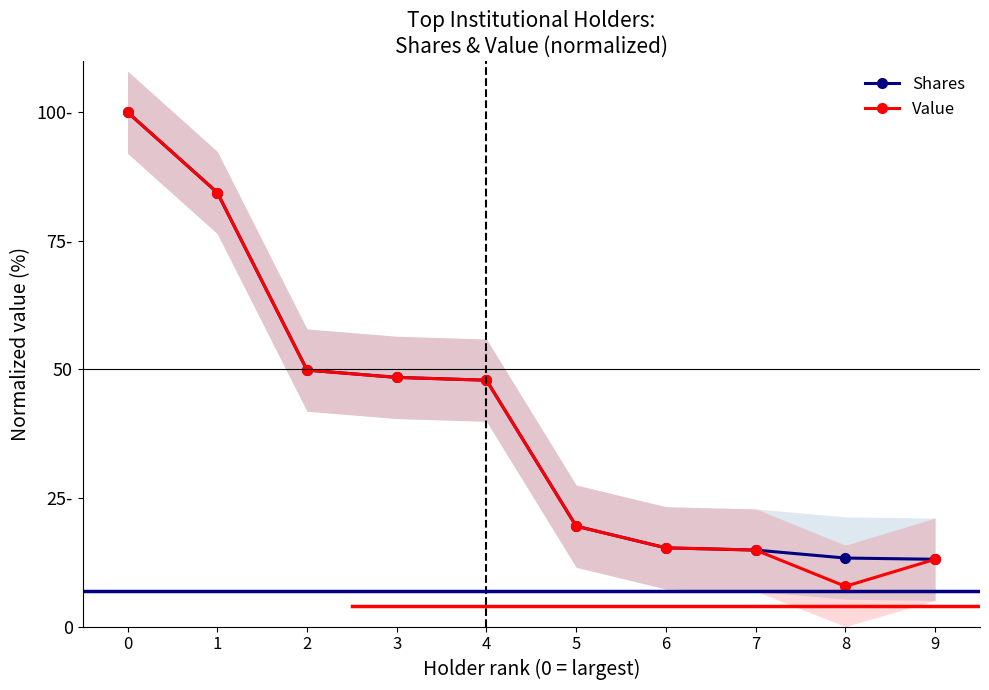

Rank the series at 3 from highest to lowest value.

Shares, Value